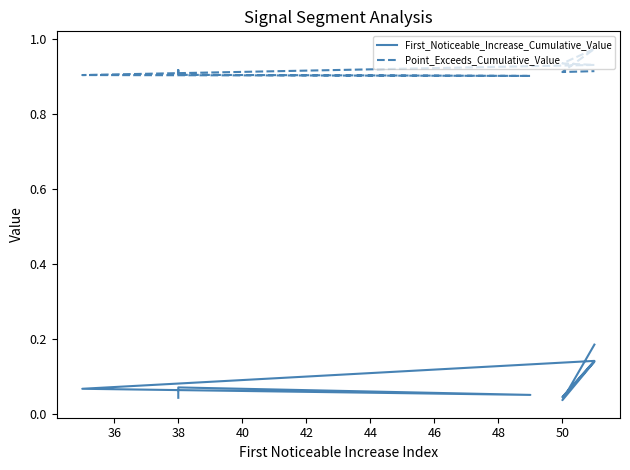

Is the value of First_Noticeable_Increase_Cumulative_Value at 52 greater than the value of Point_Exceeds_Cumulative_Value at 50?

No